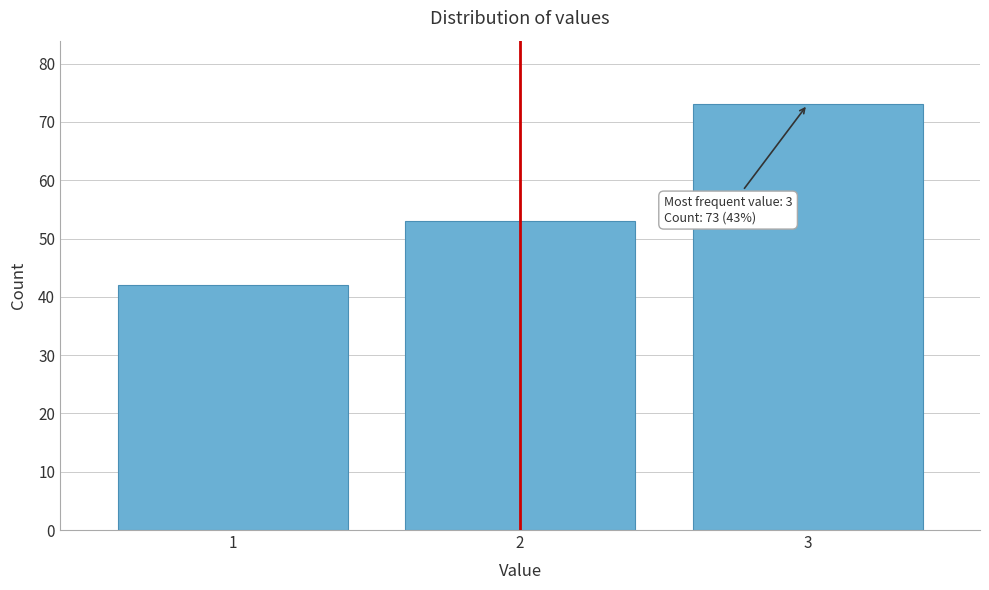

Reading left to right, list all the values displayed in this chart.

42	53	73